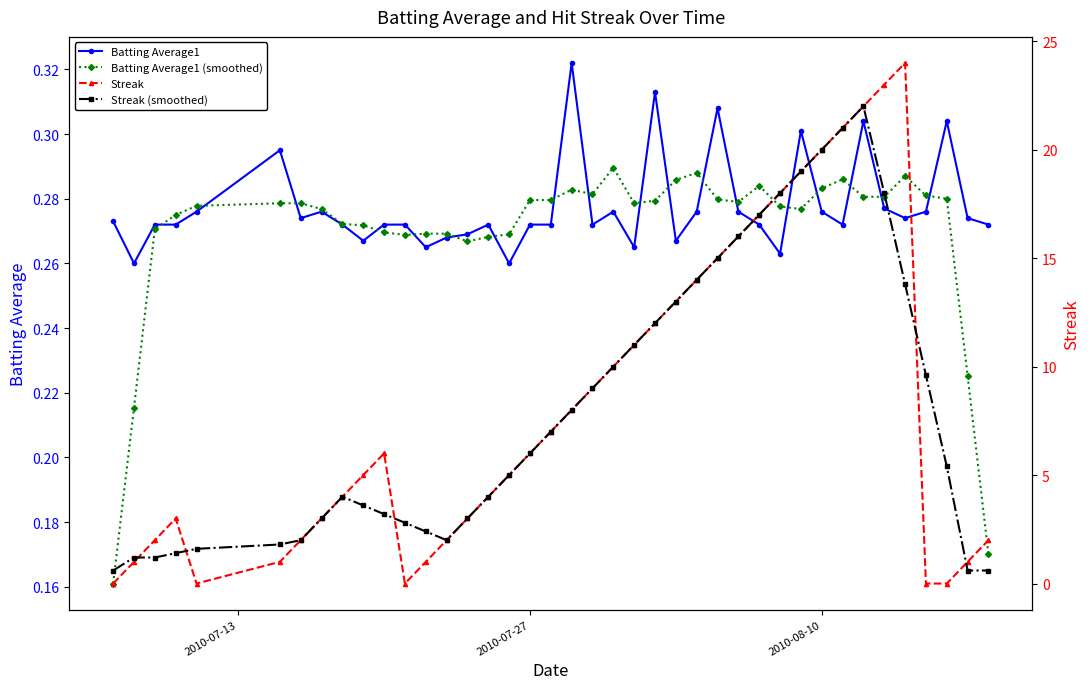

How many times do Streak and Streak (smoothed) cross each other?

5